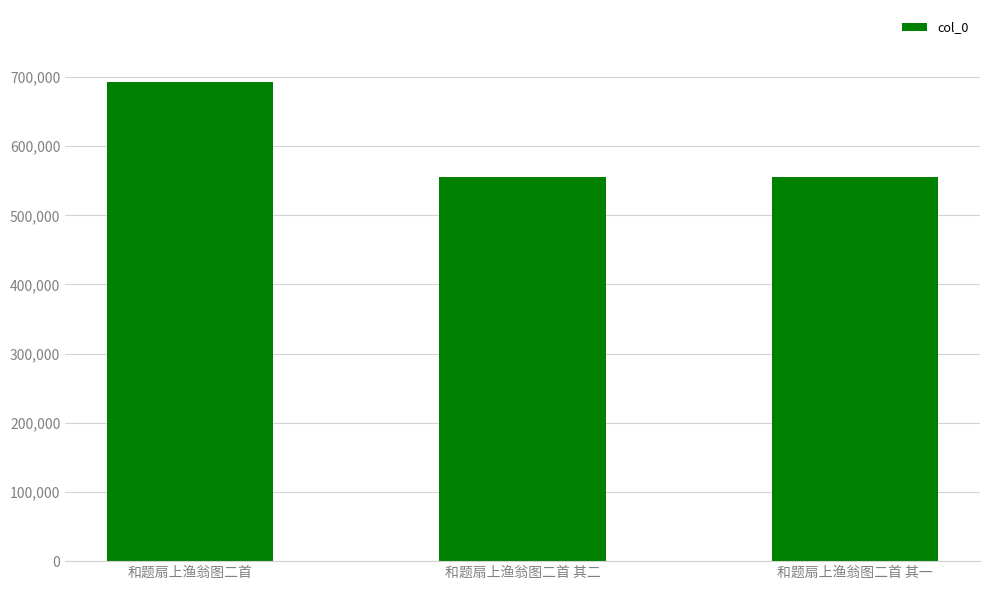

What is the difference between the values at 和题扇上渔翁图二首 and 和题扇上渔翁图二首 其一?

137001